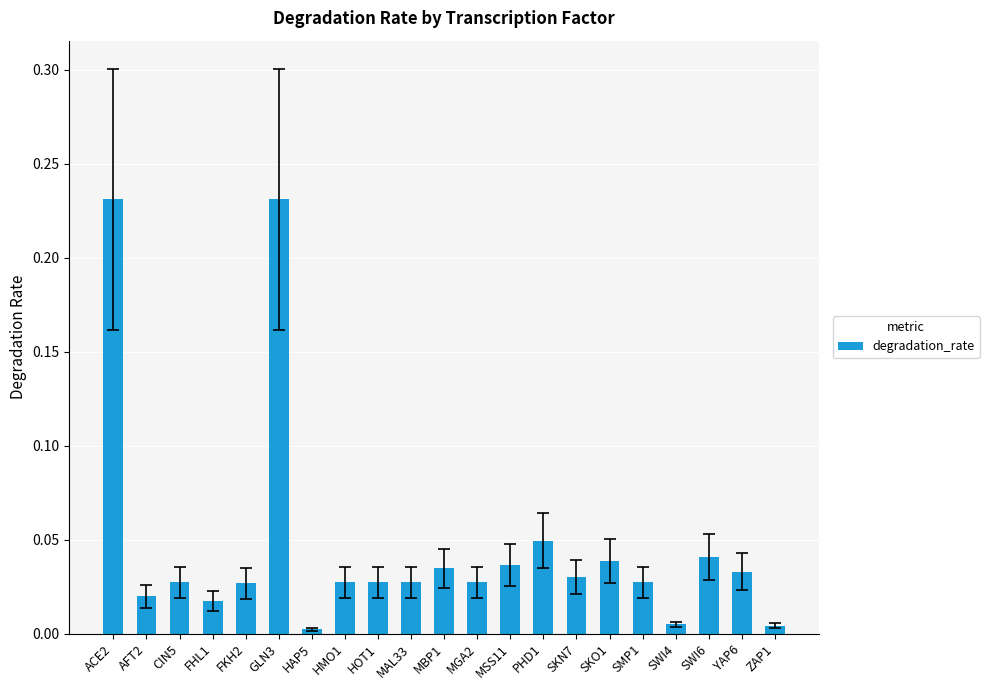

What is the label of the 2nd bar from the left?

AFT2